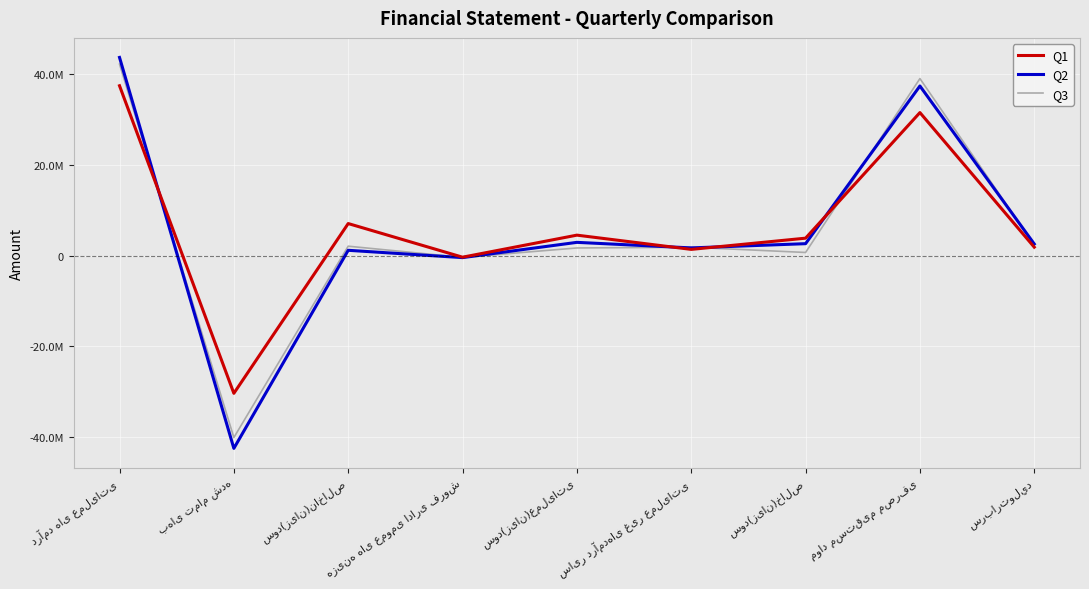

What is the label of the 5th point from the right?

سود(زیان)عملیاتی